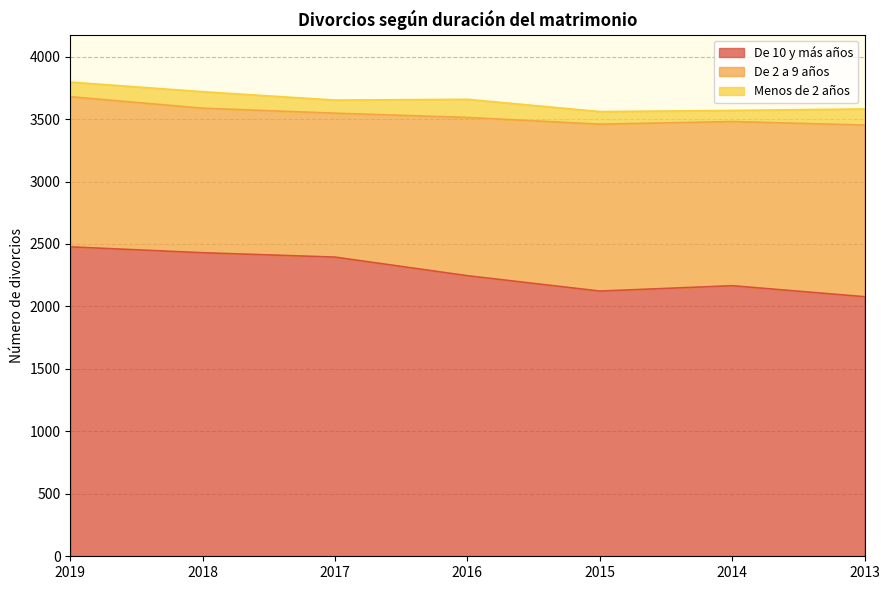

Reading left to right, transcribe all the data shown in this chart.

De 10 y más años: 2477	2430	2395	2246	2123	2166	2078
De 2 a 9 años: 1202	1157	1152	1267	1336	1314	1374
Menos de 2 años: 117	132	105	145	101	89	129